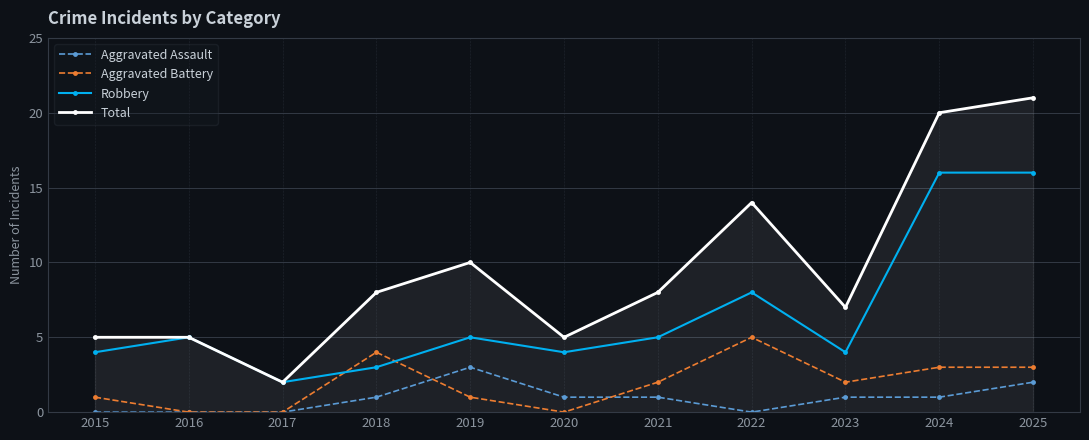

What is the total value across all series at 2024?

40